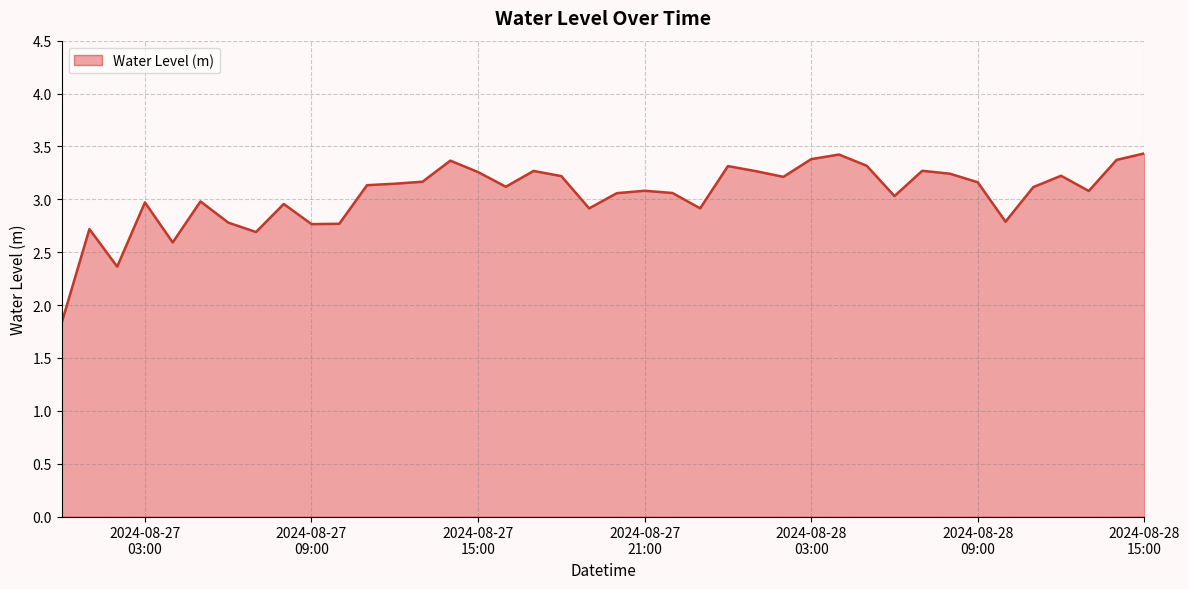

What is the minimum value shown in the chart?

1.8